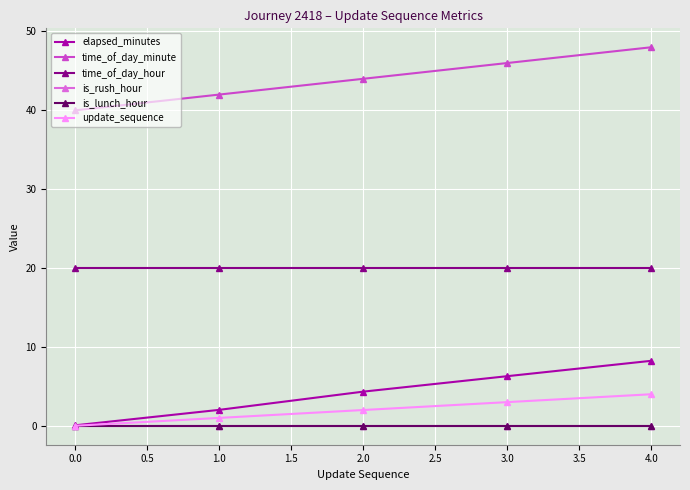

True or false: is_lunch_hour and time_of_day_hour intersect in this chart.

False